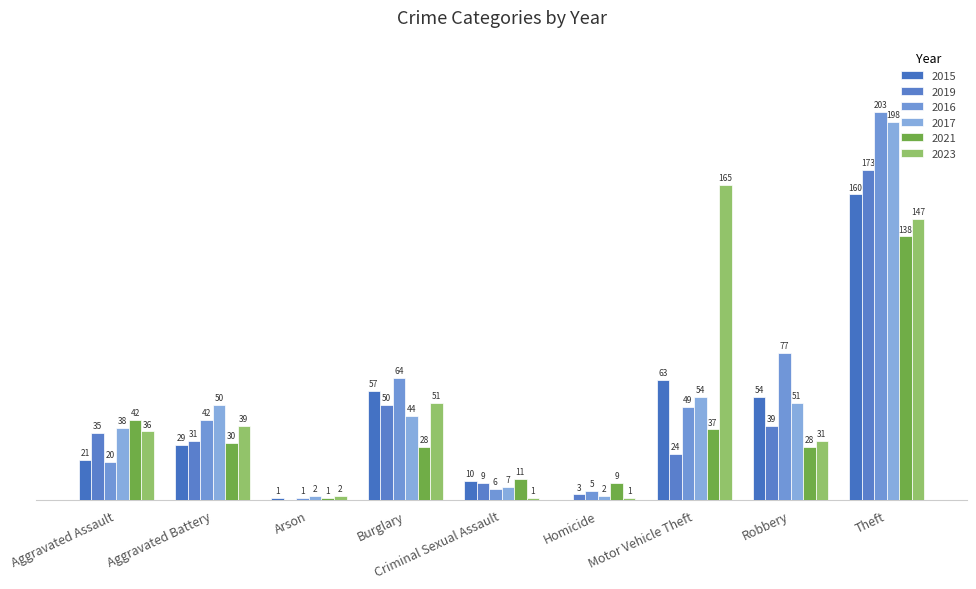

Reading right to left, extract all data points from this chart.

2015: 160	54	63	0	10	57	1	29	21
2019: 173	39	24	3	9	50	0	31	35
2016: 203	77	49	5	6	64	1	42	20
2017: 198	51	54	2	7	44	2	50	38
2021: 138	28	37	9	11	28	1	30	42
2023: 147	31	165	1	1	51	2	39	36